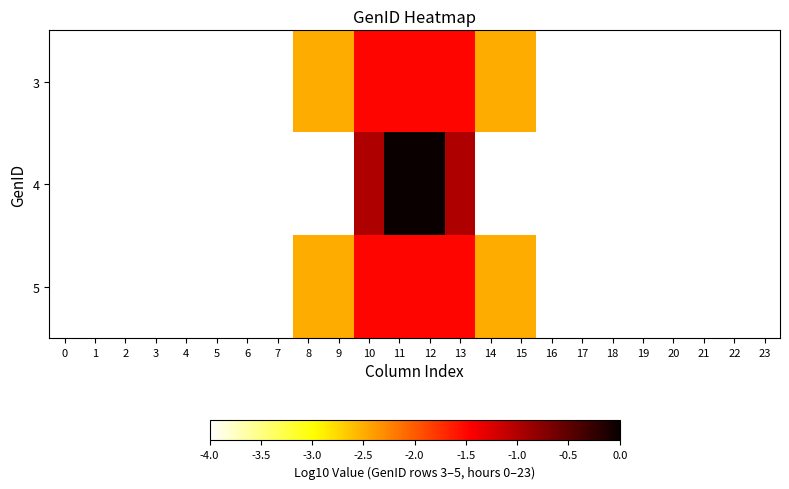

Reading left to right, what are all the values shown in this chart?

3: 0=-4.0	1=-4.0	2=-4.0	3=-4.0	4=-4.0	5=-4.0	6=-4.0	7=-4.0	8=-2.5	9=-2.5	10=-1.5	11=-1.5	12=-1.5	13=-1.5	14=-2.5	15=-2.5	16=-4.0	17=-4.0	18=-4.0	19=-4.0	20=-4.0	21=-4.0	22=-4.0	23=-4.0
4: 0=-4.0	1=-4.0	2=-4.0	3=-4.0	4=-4.0	5=-4.0	6=-4.0	7=-4.0	8=-4.0	9=-4.0	10=-1.0	11=0.0	12=0.0	13=-1.0	14=-4.0	15=-4.0	16=-4.0	17=-4.0	18=-4.0	19=-4.0	20=-4.0	21=-4.0	22=-4.0	23=-4.0
5: 0=-4.0	1=-4.0	2=-4.0	3=-4.0	4=-4.0	5=-4.0	6=-4.0	7=-4.0	8=-2.5	9=-2.5	10=-1.5	11=-1.5	12=-1.5	13=-1.5	14=-2.5	15=-2.5	16=-4.0	17=-4.0	18=-4.0	19=-4.0	20=-4.0	21=-4.0	22=-4.0	23=-4.0